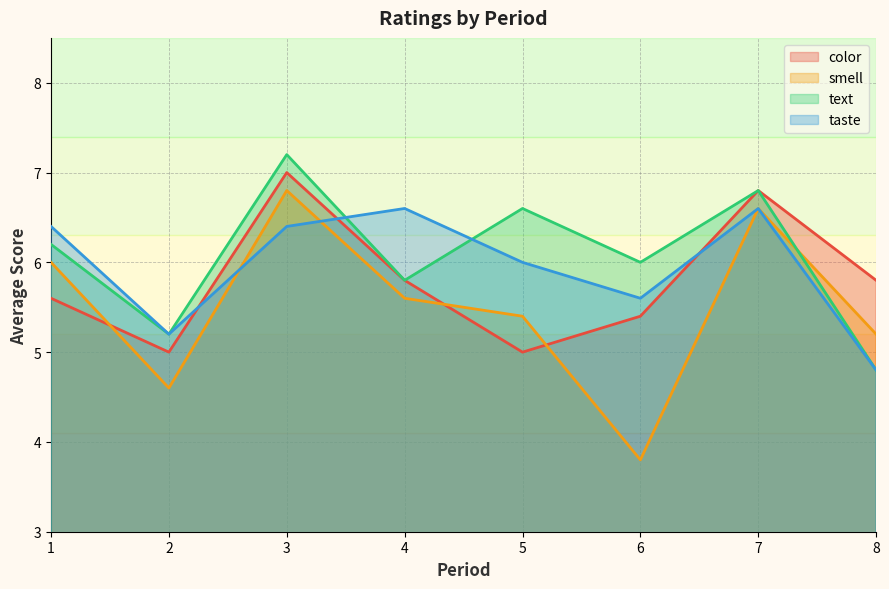

What is the average value of the text series?

6.1